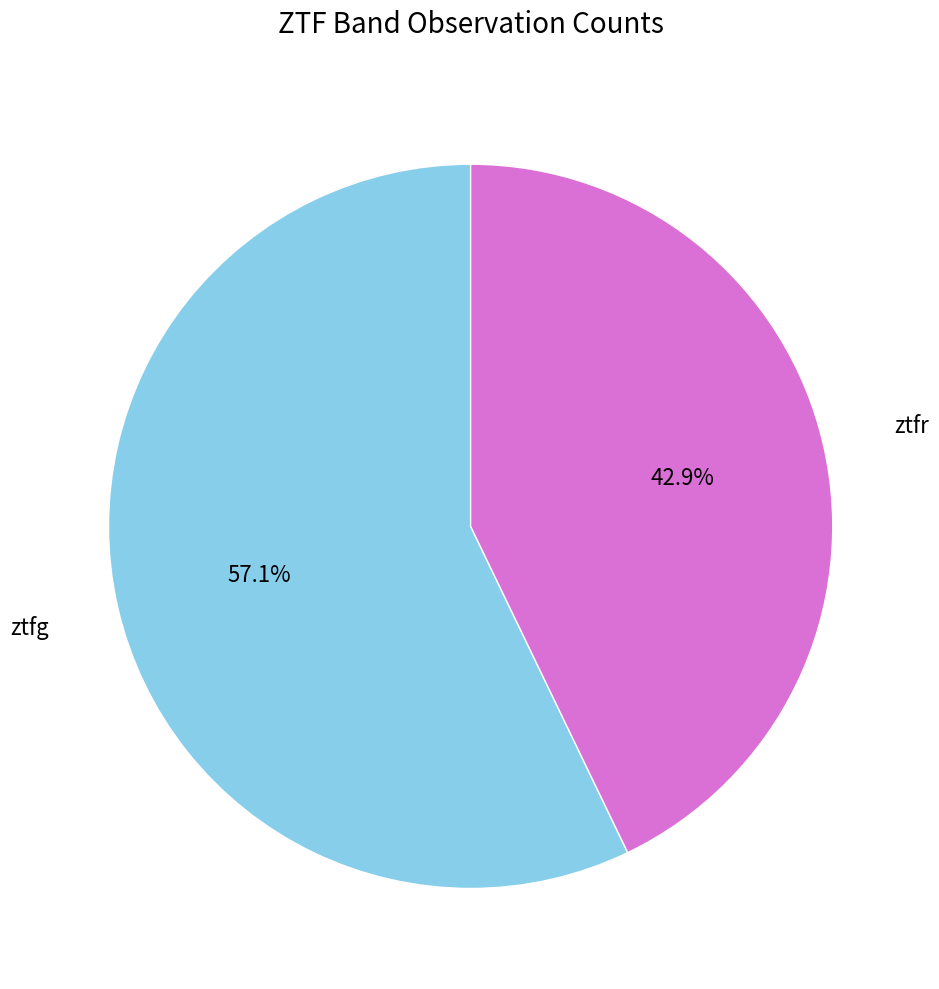

Does any single category account for the majority?

Yes